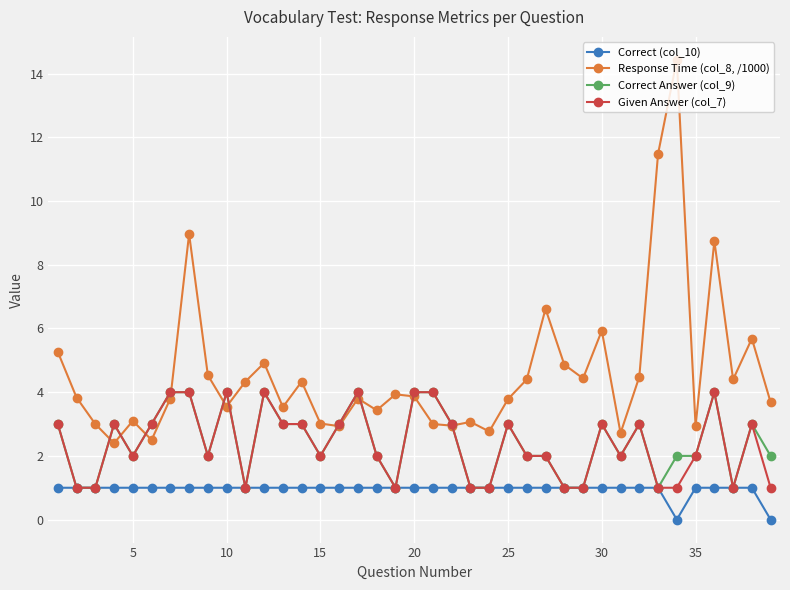

What is the greatest value displayed?

14.4